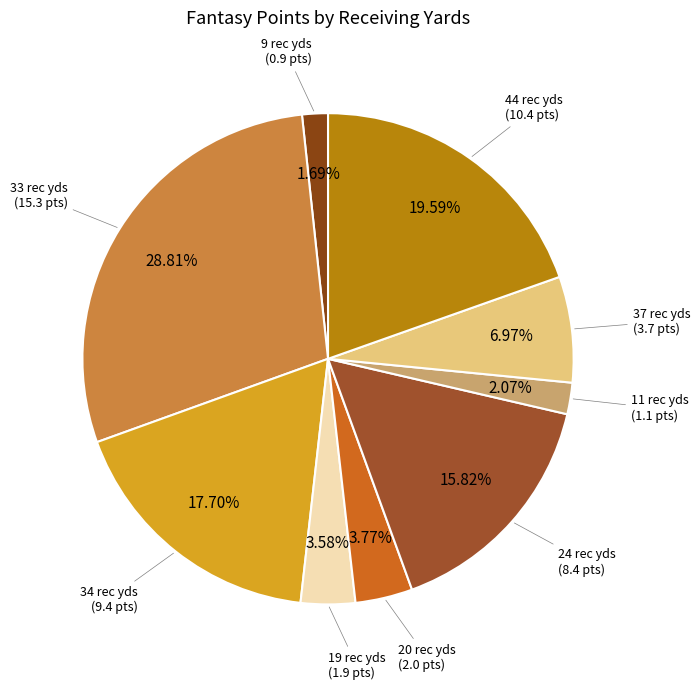

Does any single category account for the majority?

No